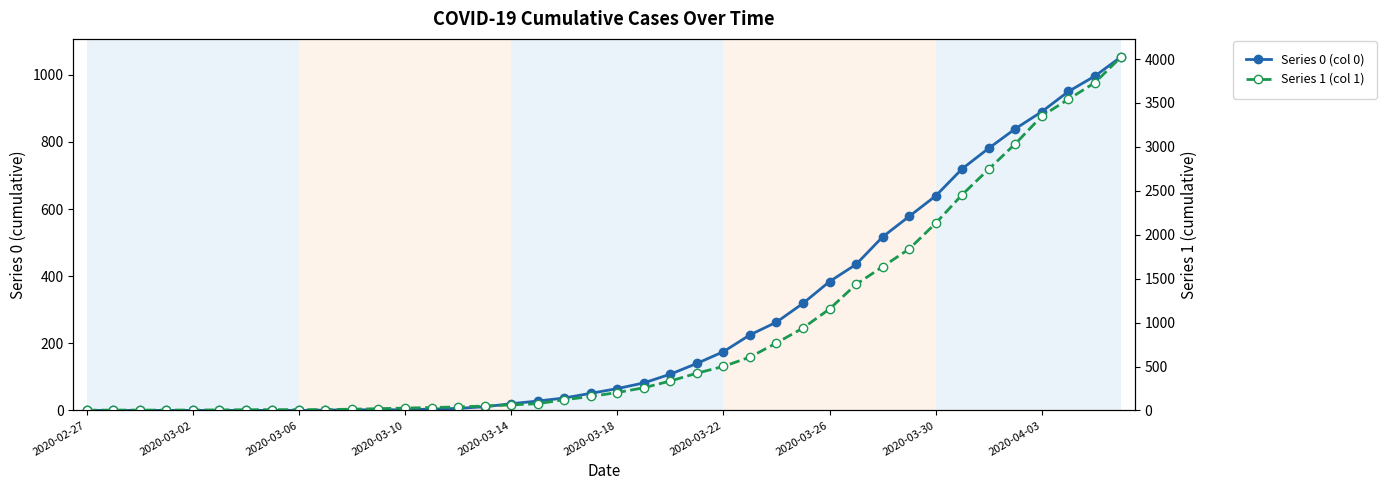

What are all the series names shown in the legend?

Series 0, Series 1